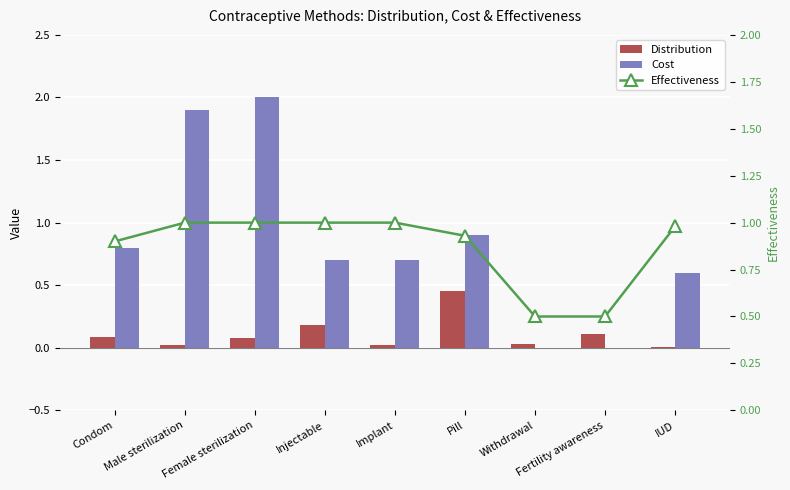

What position from the right is Withdrawal?

3